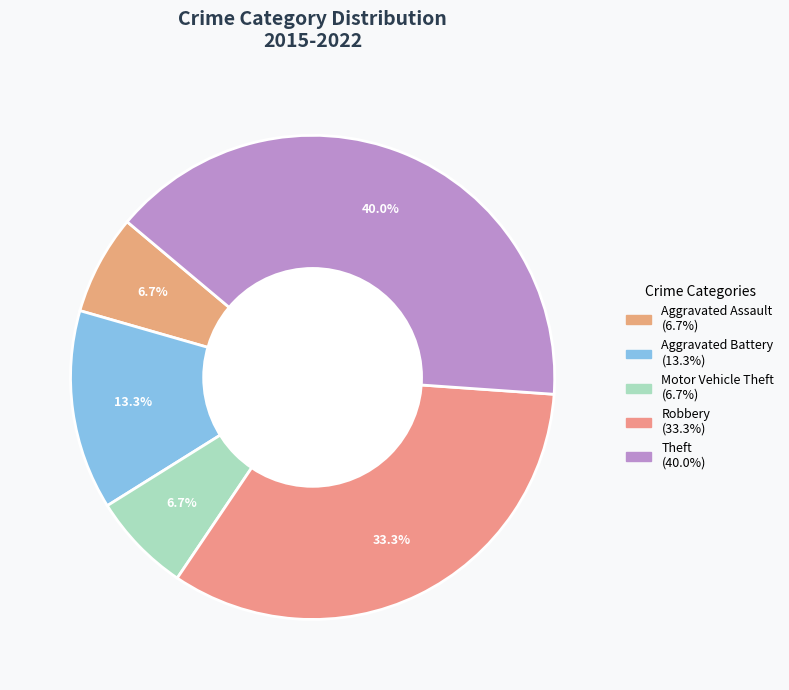

How many slices are in this pie chart?

5